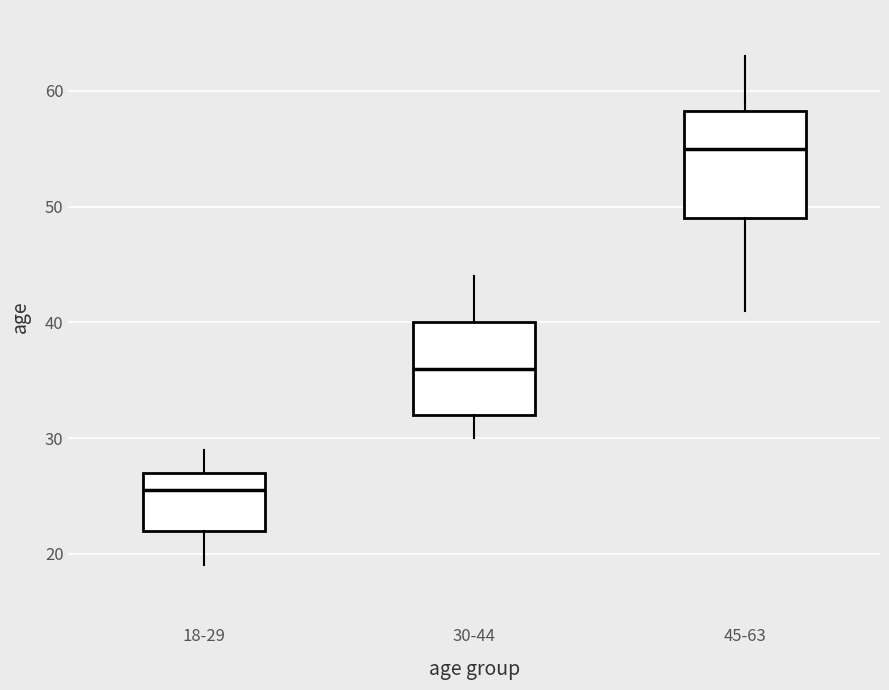

Where does the upper whisker of the box for 45-63 end on the y-axis? The values are not printed on the chart, so give them approximately, as read against the axis.

63